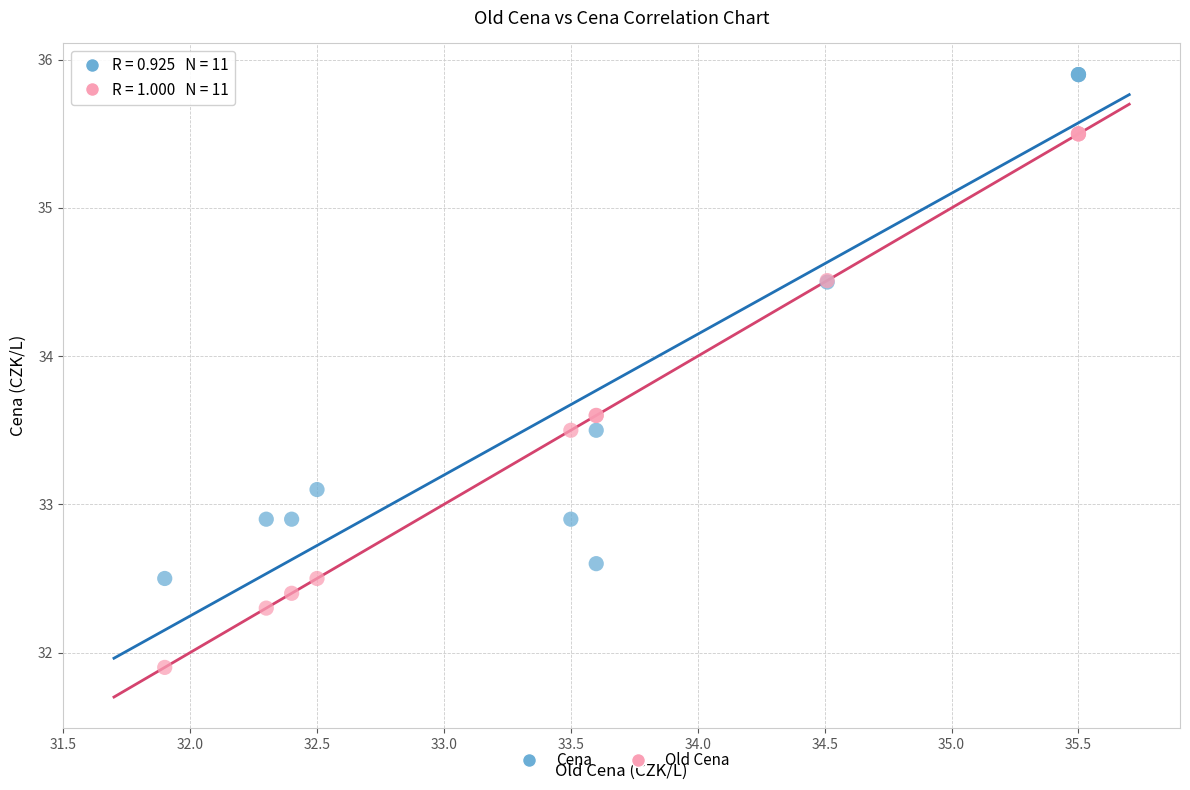

Which series has the widest spread of Y values?

Old Cena